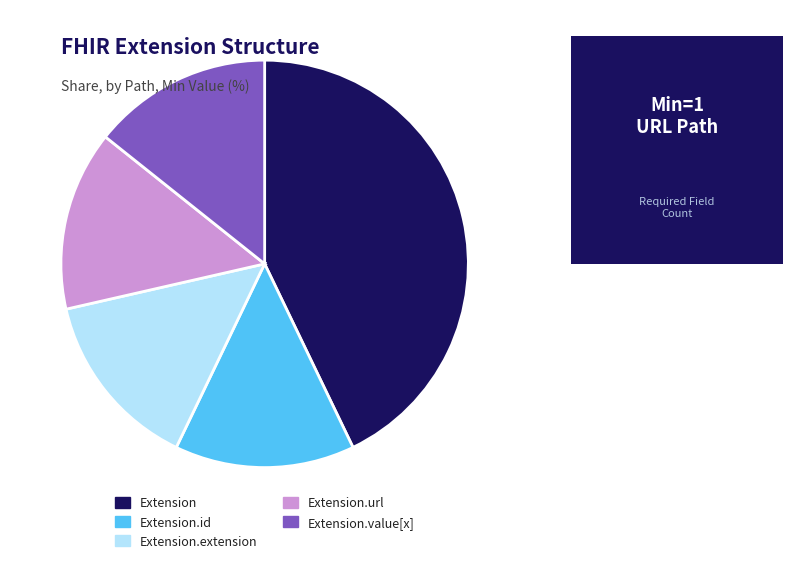

Is it true that Extension.url is 14% of the pie?

True